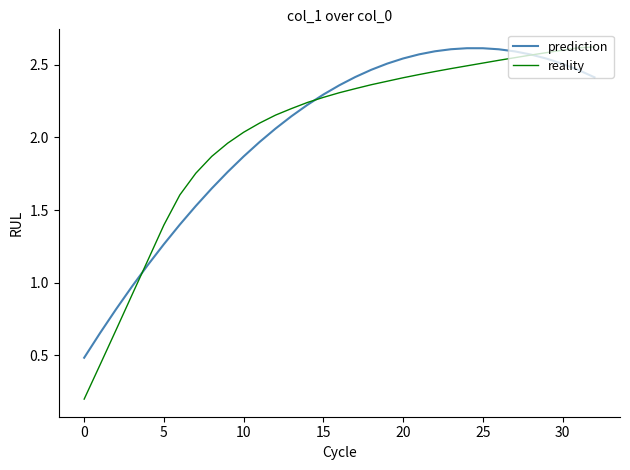

At which label does reality first exceed 2?

10